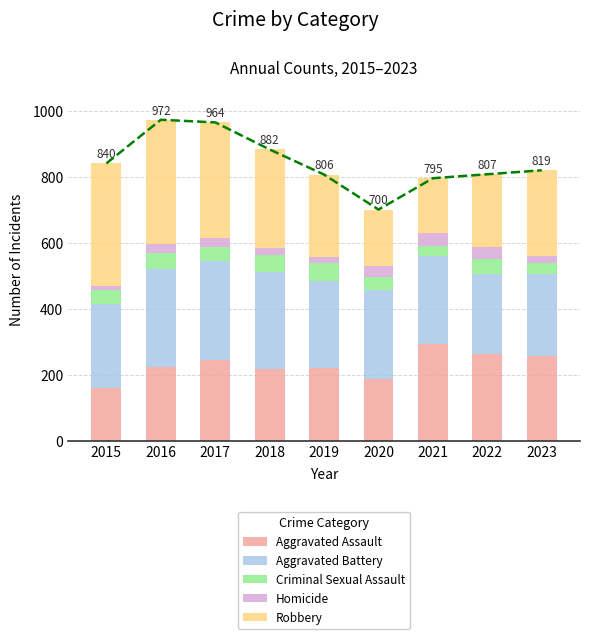

What is the maximum value for Robbery?

375